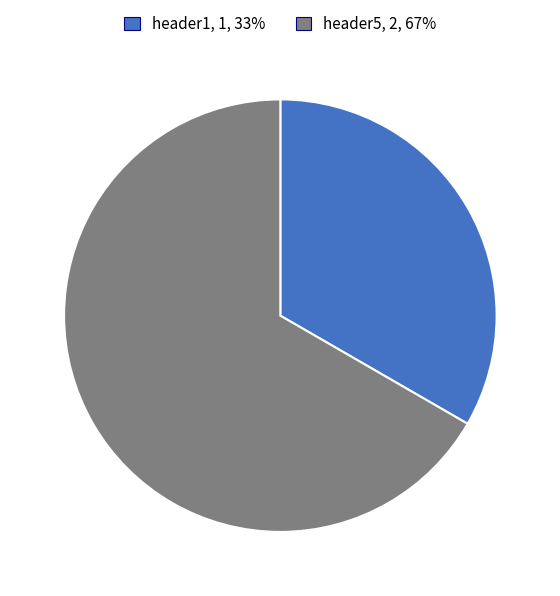

Is it true that header1 is 20% of the pie?

False